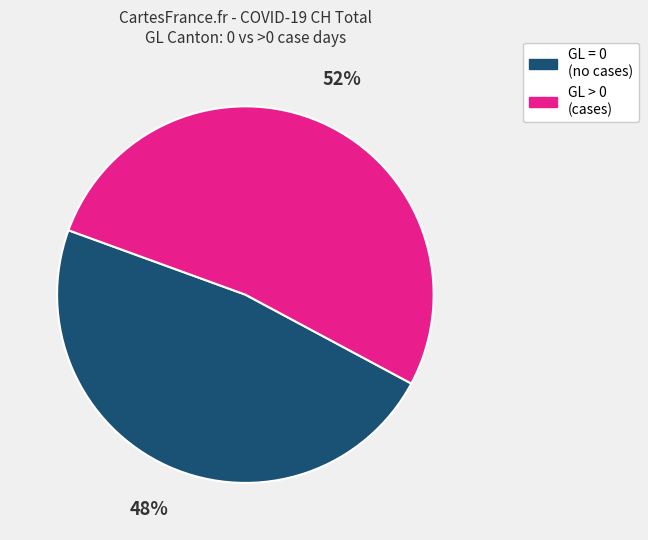

To the nearest percent, what is the average slice percentage?

50%